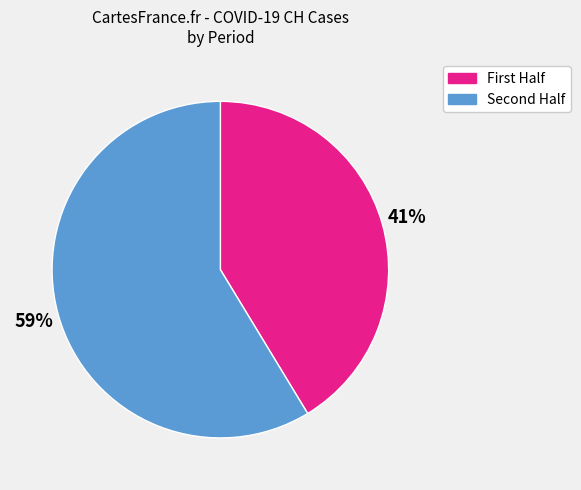

How many segments does this pie chart have?

2